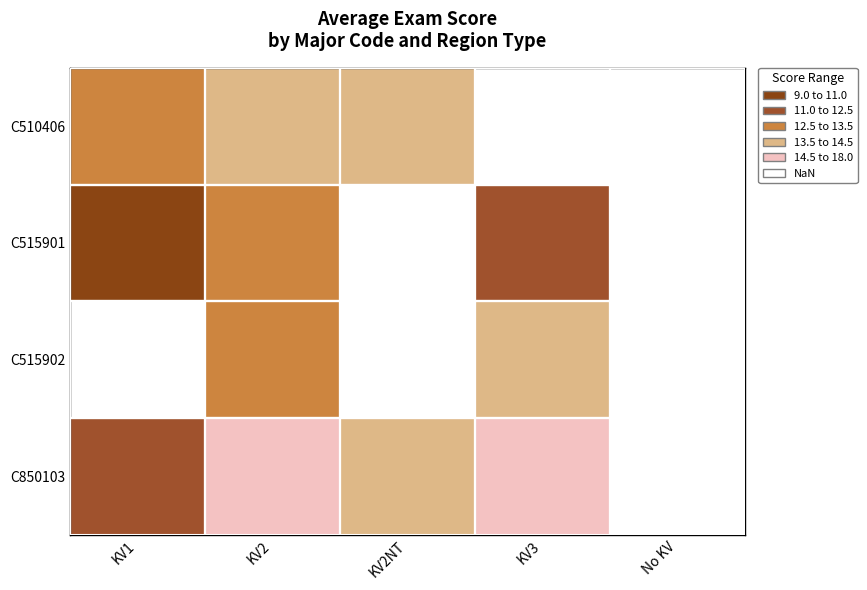

What is the difference between the maximum and minimum values in the C510406 series?

0.9